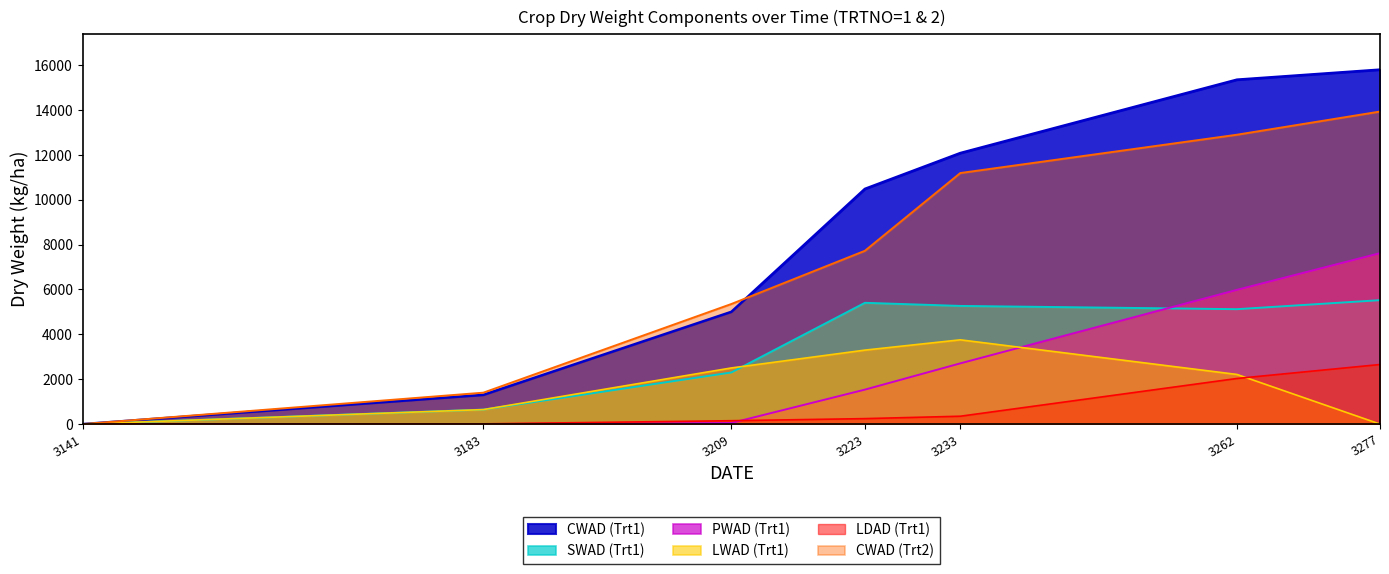

How many data points in LDAD are above 244?

4